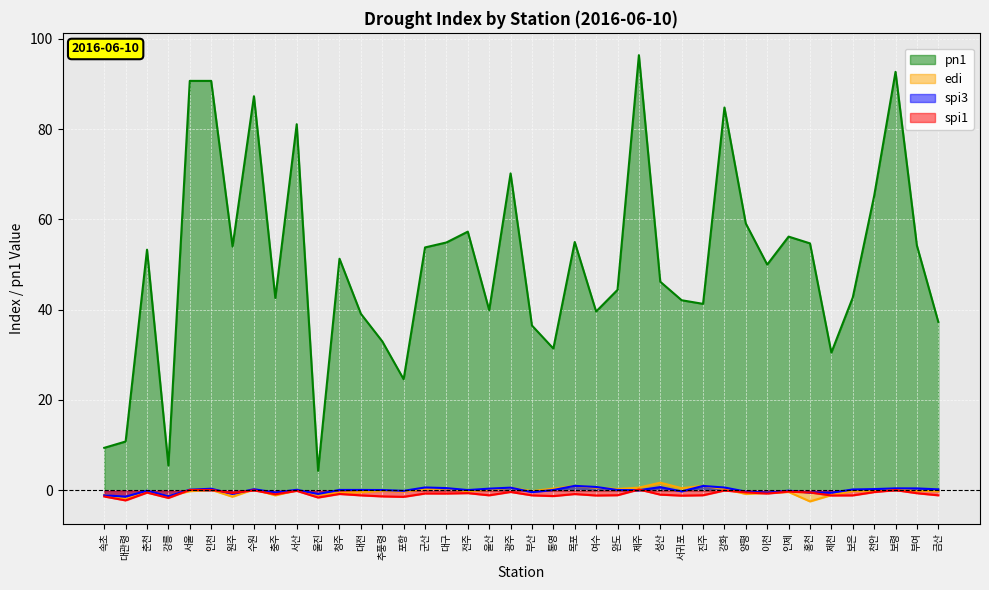

What is the label of the 16th point from the left?

군산